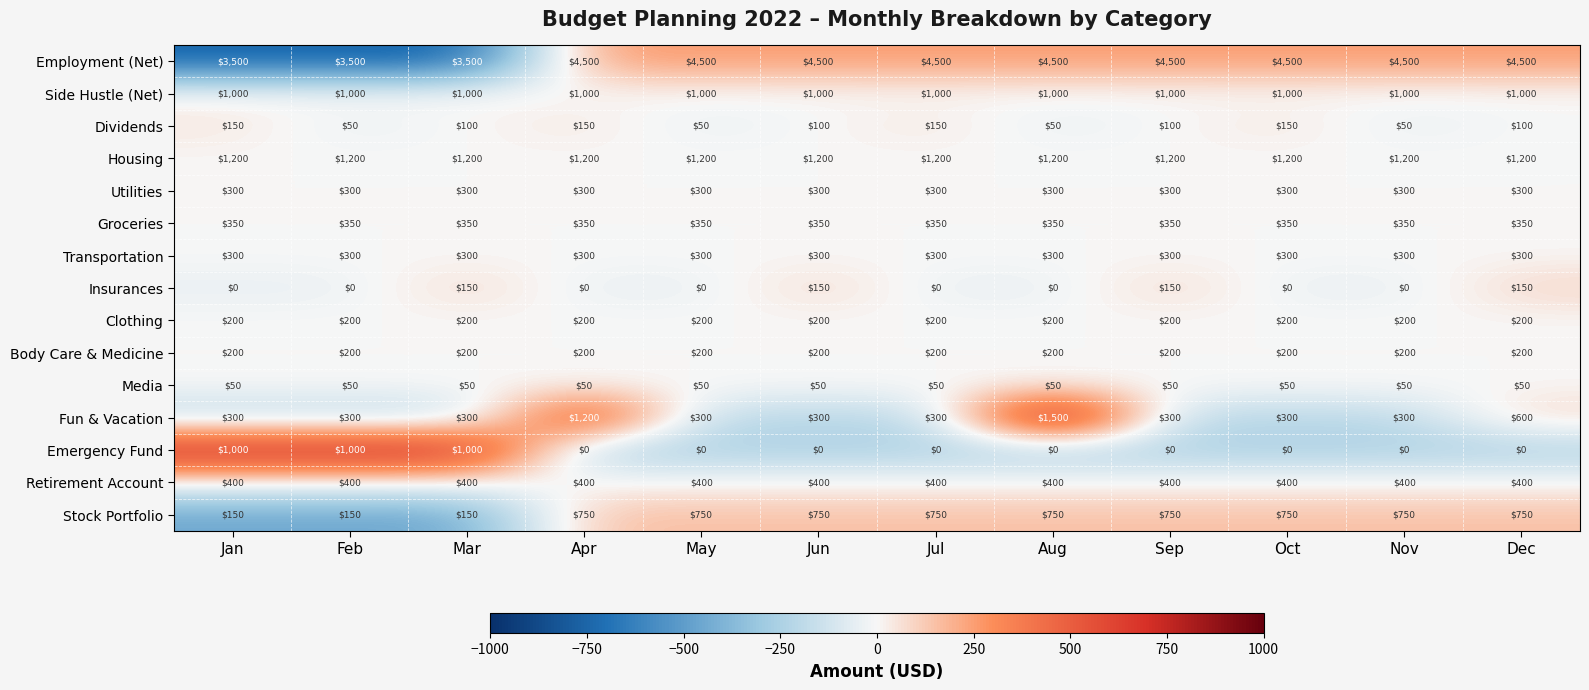

What is the total value across all series at Jan?

9100